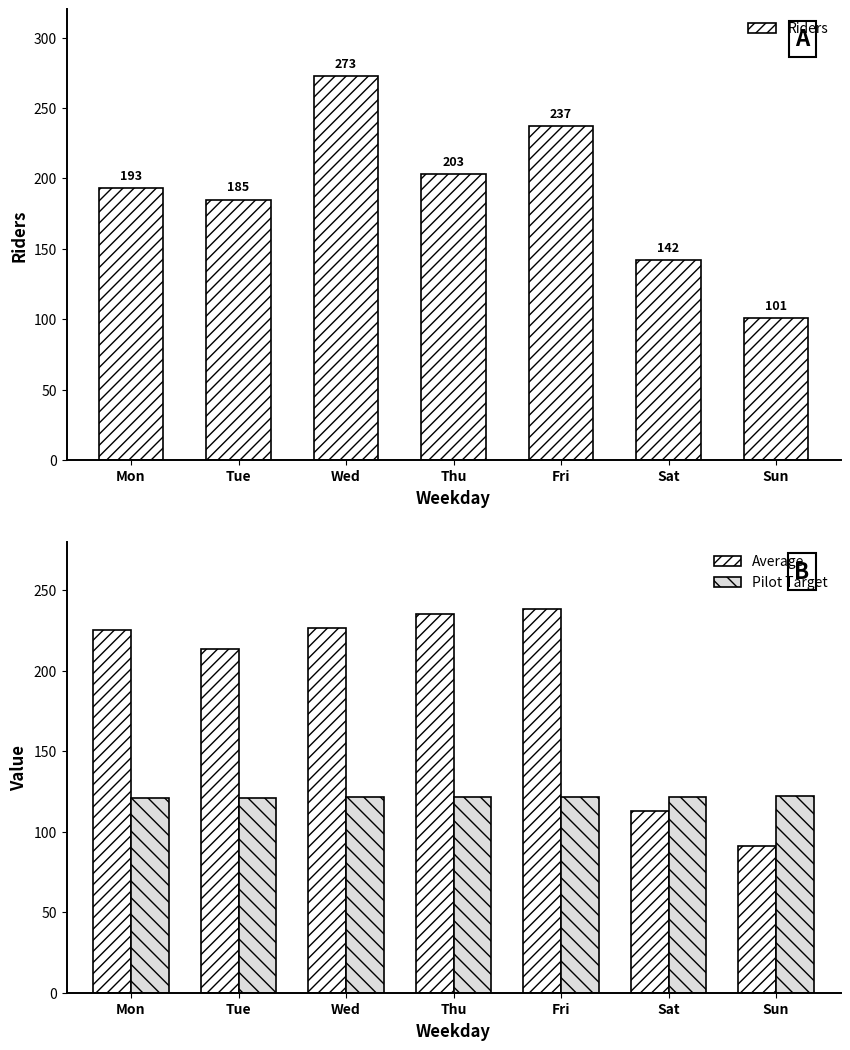

Reading left to right, transcribe all the data shown in this chart.

Riders: Mon=193.0	Tue=185.0	Wed=273.0	Thu=203.0	Fri=237.0	Sat=142.0	Sun=101.0
Average: Mon=225.3	Tue=213.8	Wed=226.5	Thu=235.5	Fri=238.2	Sat=113.0	Sun=90.9
Pilot Target: Mon=121.1	Tue=121.3	Wed=121.4	Thu=121.6	Fri=121.8	Sat=121.9	Sun=122.1